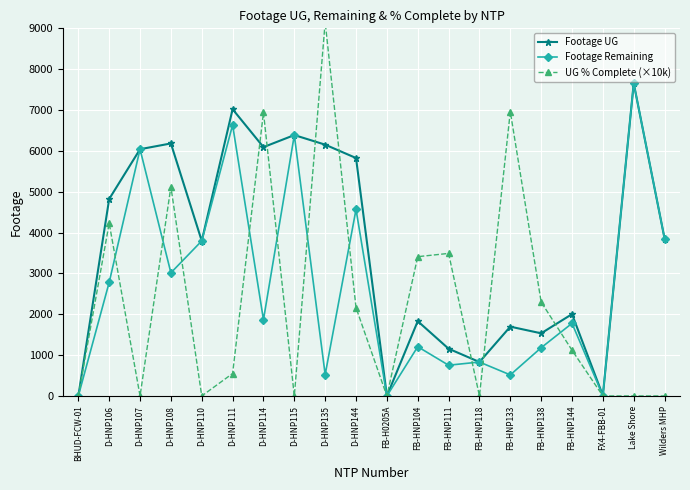

In Footage UG, how many points are lower than both neighbors (excluding endpoints)?

6